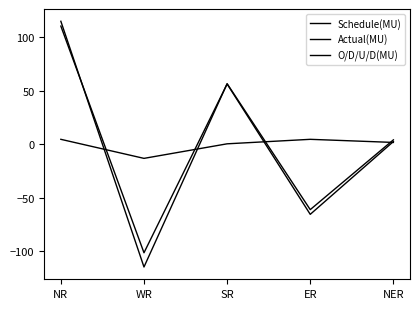

What is the label of the 3rd point from the right?

SR